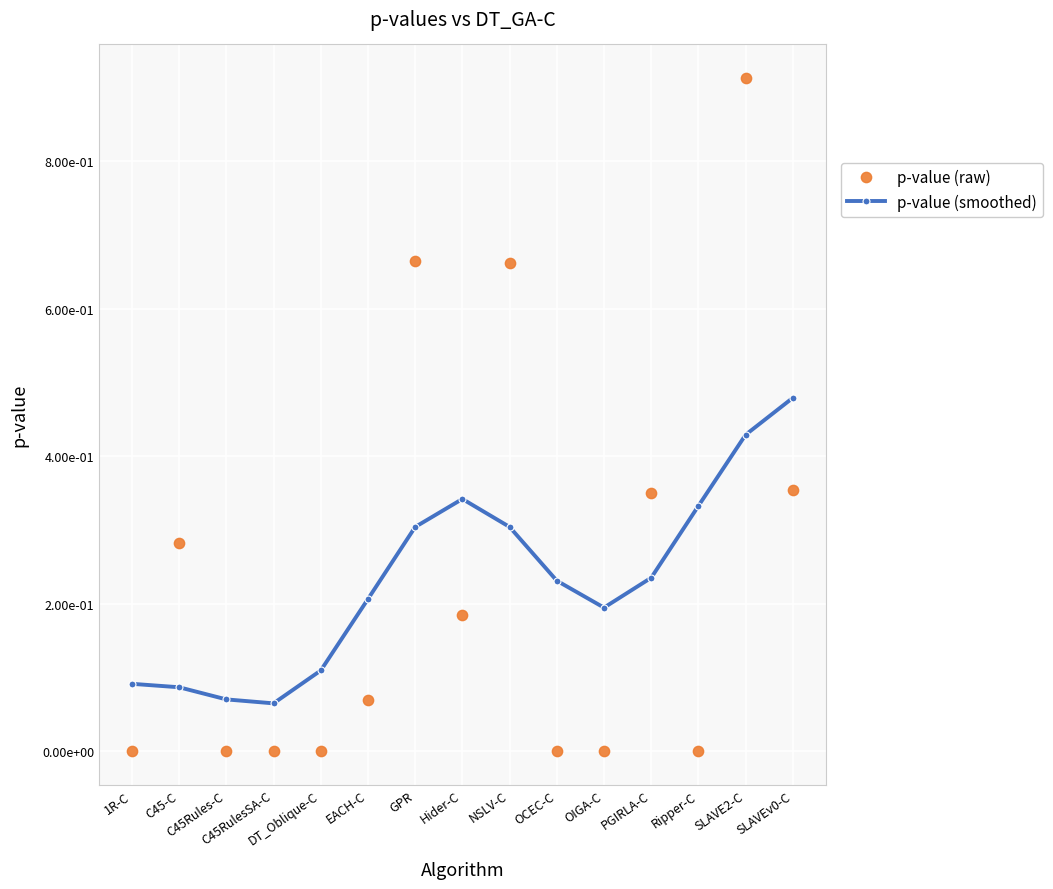

At how many categories does at least one series exceed 0?

15